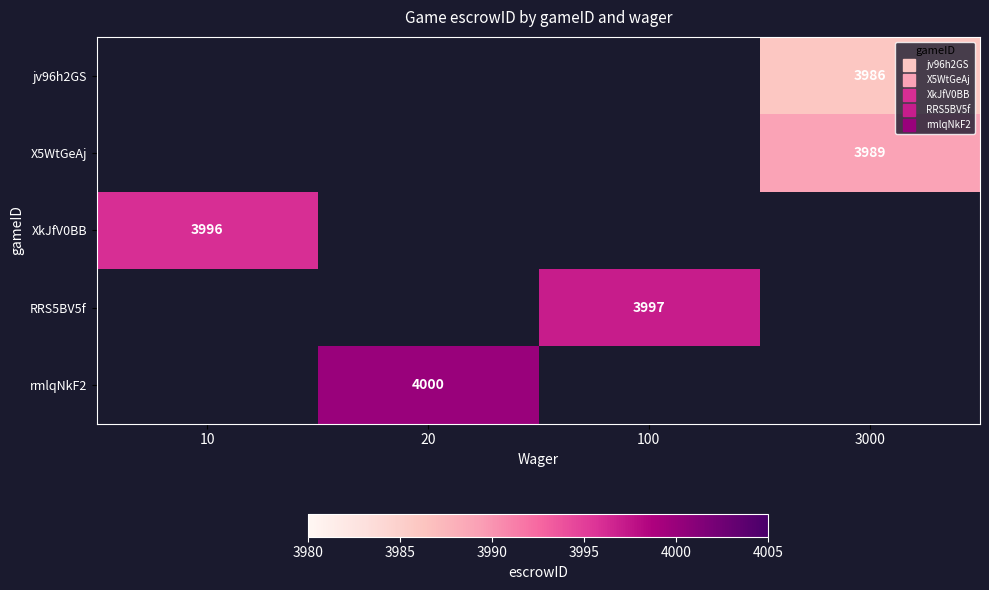

Which label corresponds to the largest value in the chart?

20